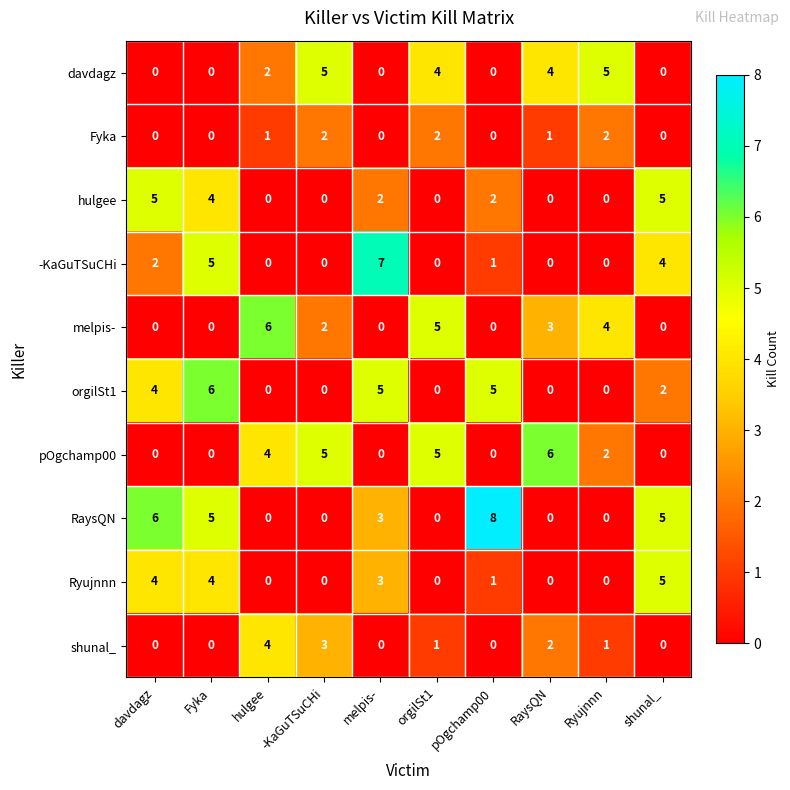

What is the highest value of the pOgchamp00 series?

6